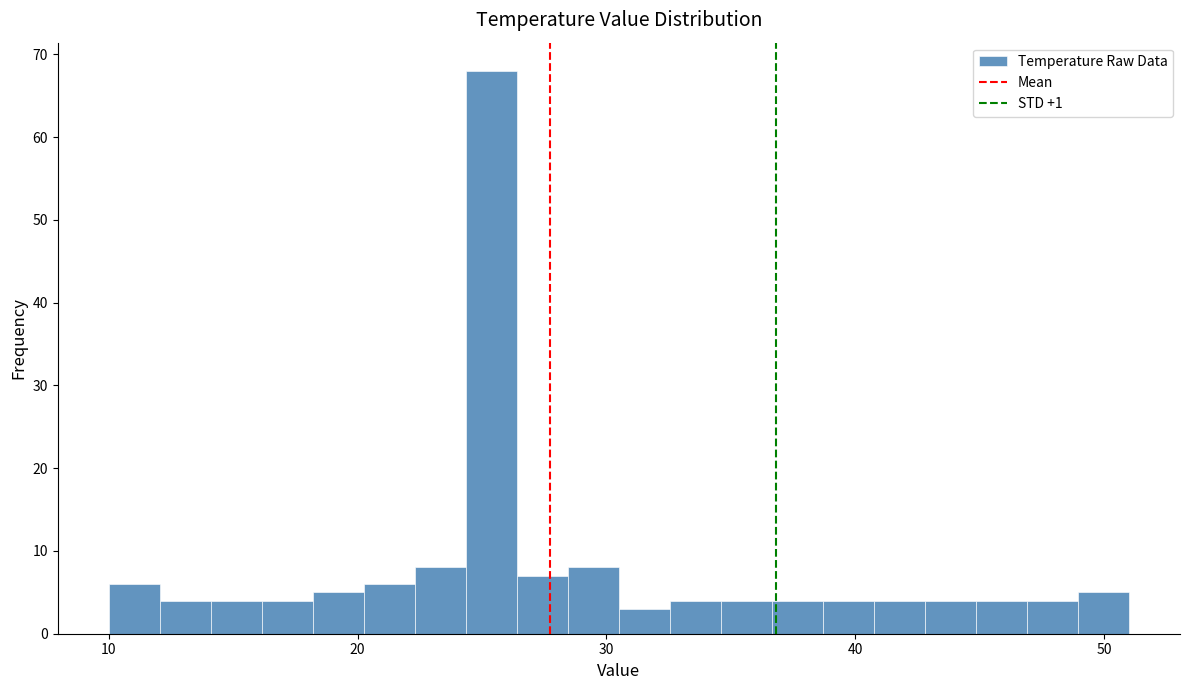

Around what value on the x-axis is the tallest bar? Give the approximate position of its centre, as read against the axis.

25